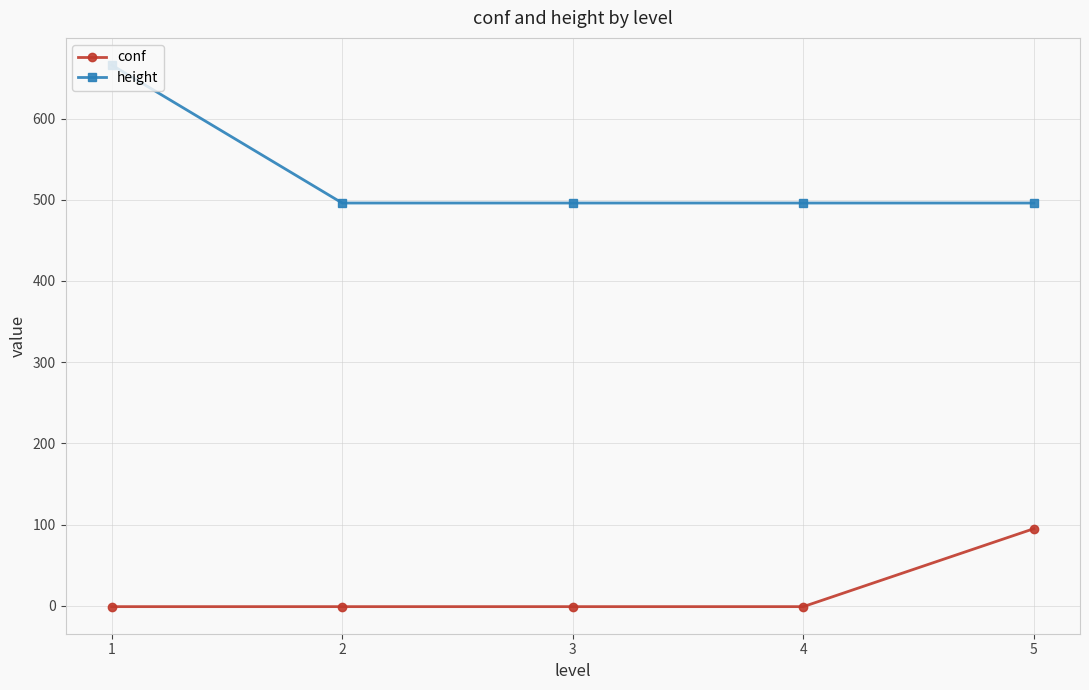

Is this an area chart (filled region under the line)?

No